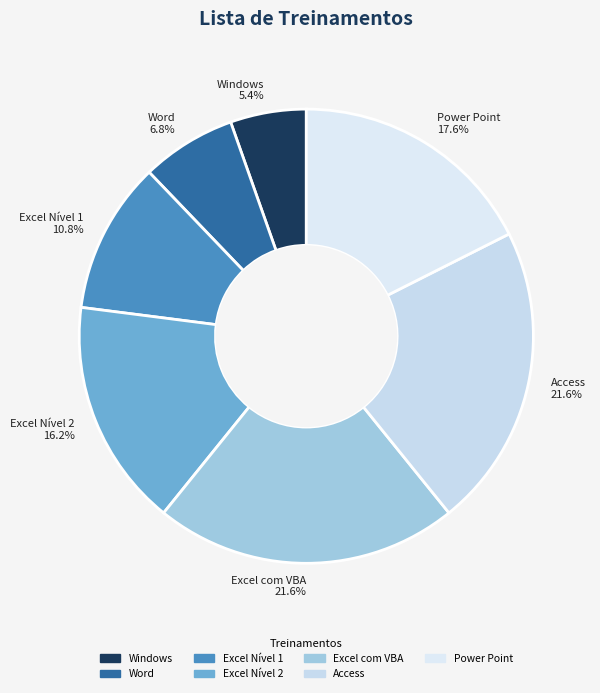

To the nearest percent, what is the difference between the Word and Excel Nível 1 slice percentages?

4%